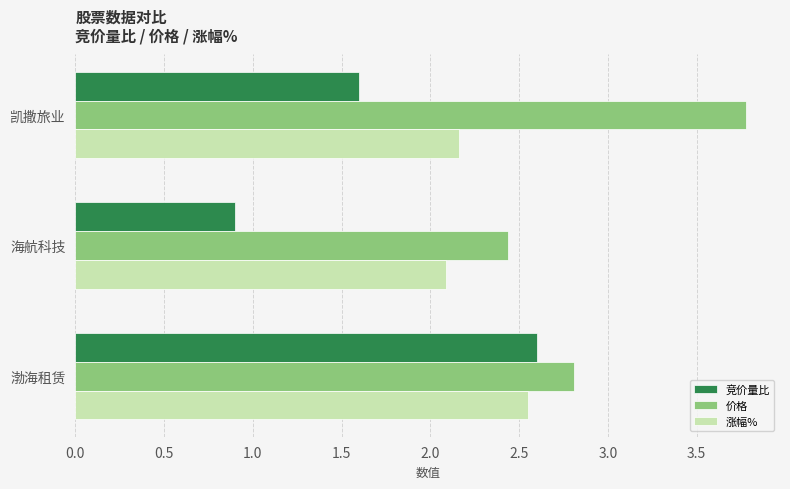

Which series has the largest range (max minus min)?

竞价量比